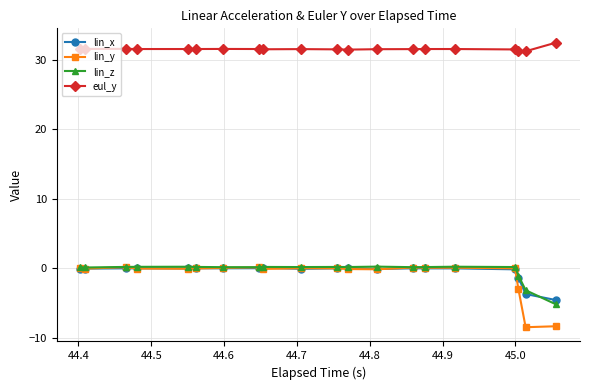

What is the maximum value shown in the chart?

32.5